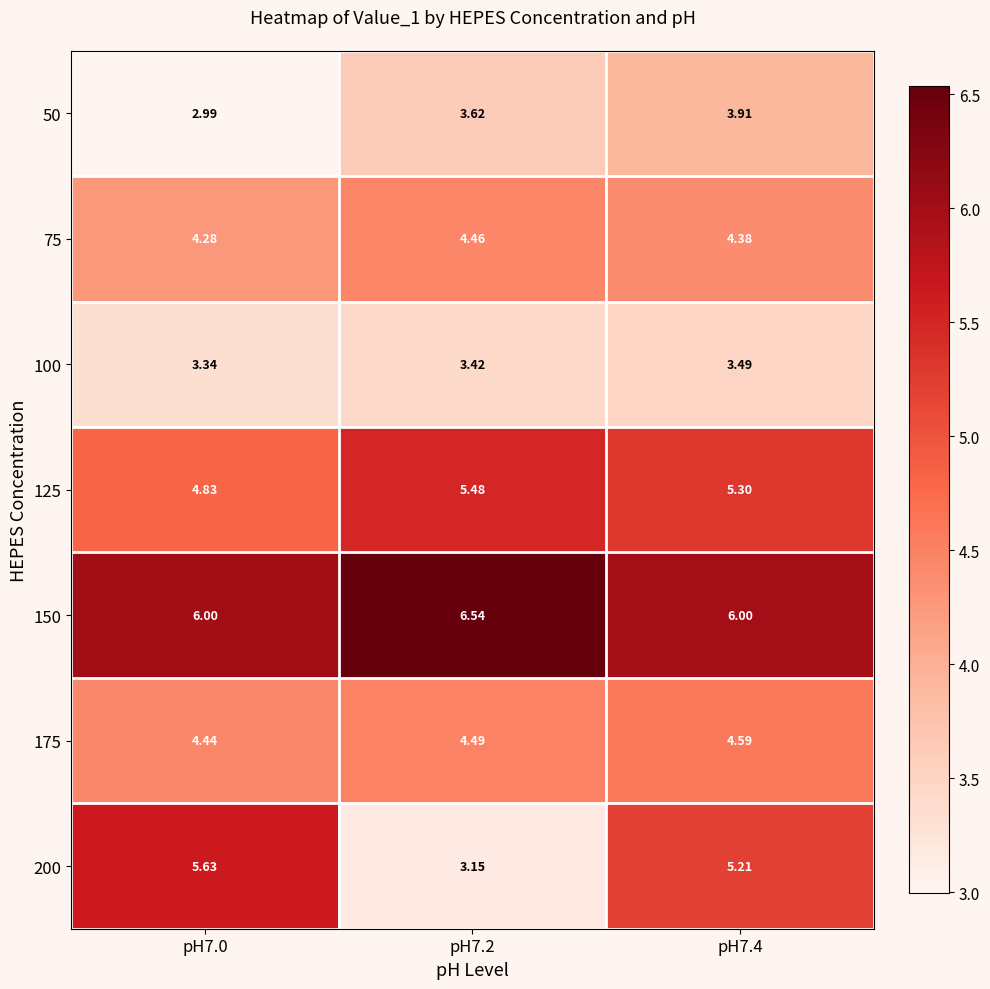

Is the value of 100 at pH7.2 greater than the value of 175 at pH7.0?

No